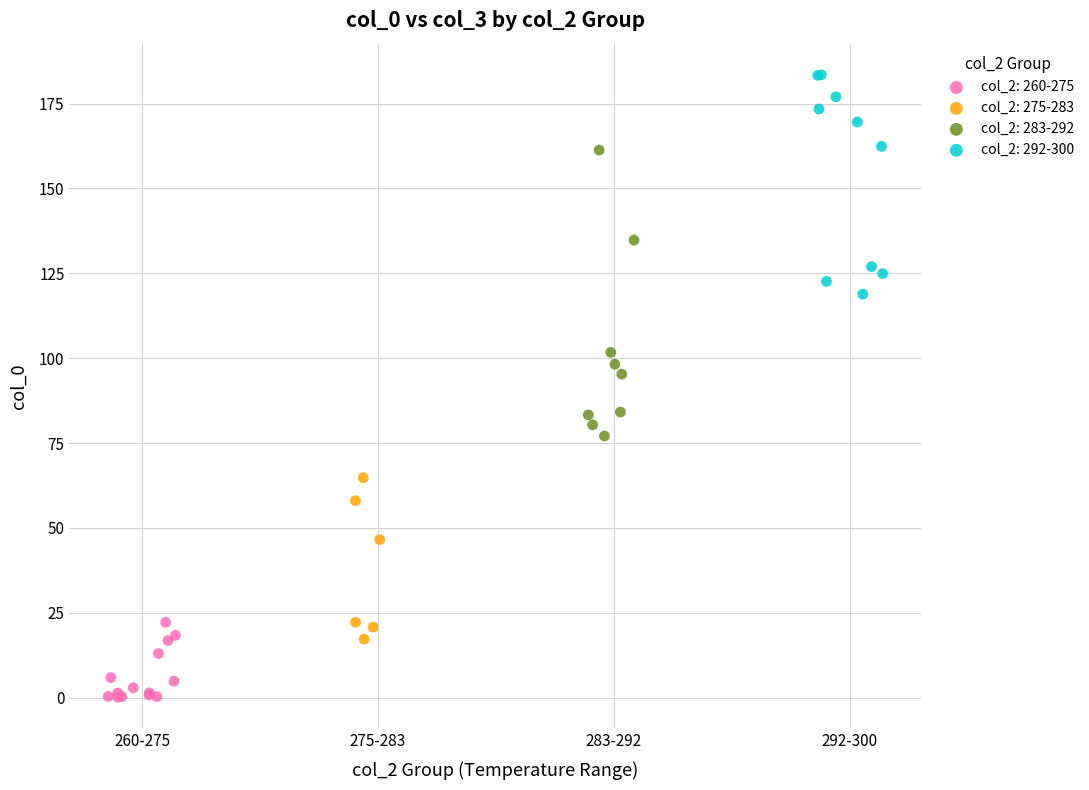

Which series contains the highest Y value?

col_2: 292-300